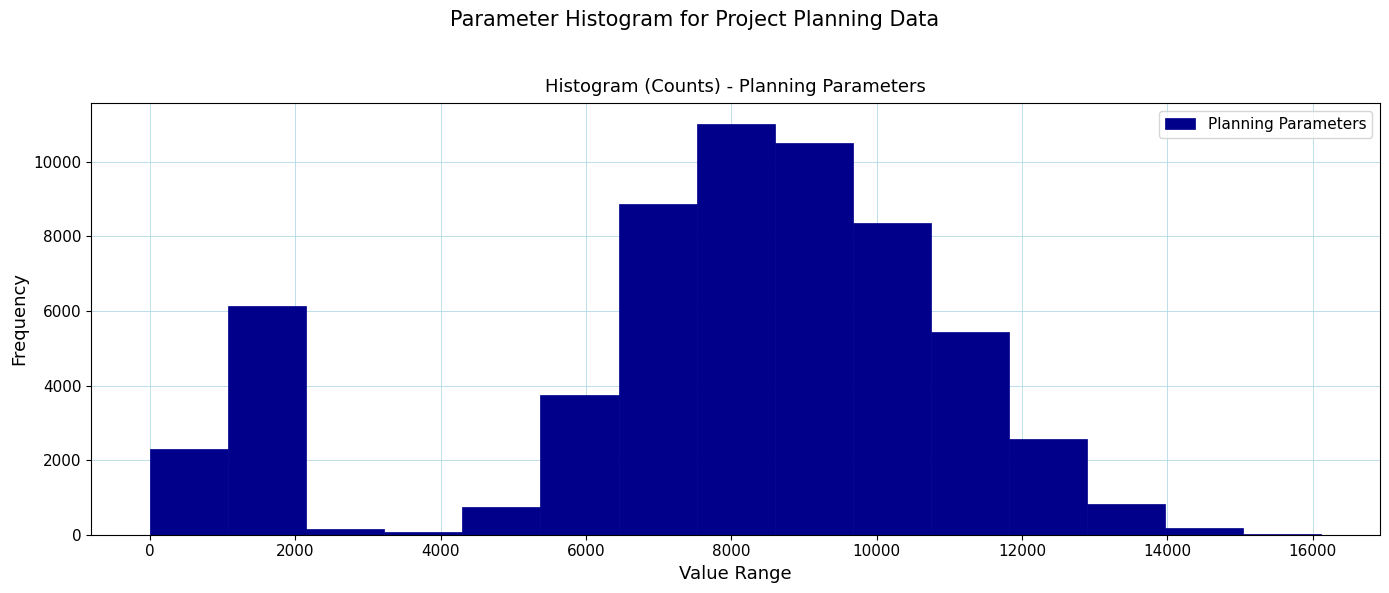

Reading left to right, list every bar in this chart as the range it spans on the x-axis followed by its height. Neither the bar edges nor the heights are printed on the chart, so give them approximately, as read against the axes.

0 to 1000: 2200
1000 to 2200: 6200
2200 to 3200: under 200
3200 to 4200: under 200
4200 to 5400: 800
5400 to 6400: 3800
6400 to 7600: 8800
7600 to 8600: 11000
8600 to 9600: 10400
9600 to 10800: 8400
10800 to 11800: 5400
11800 to 12800: 2600
12800 to 14000: 800
14000 to 15000: under 200
15000 to 16200: under 200